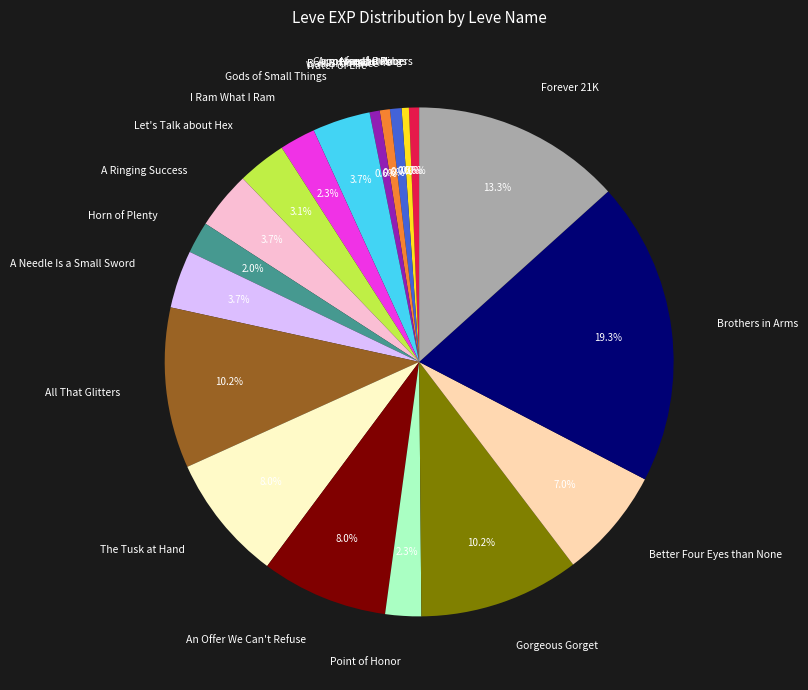

To the nearest percent, what portion does An Offer We Can't Refuse represent?

8%